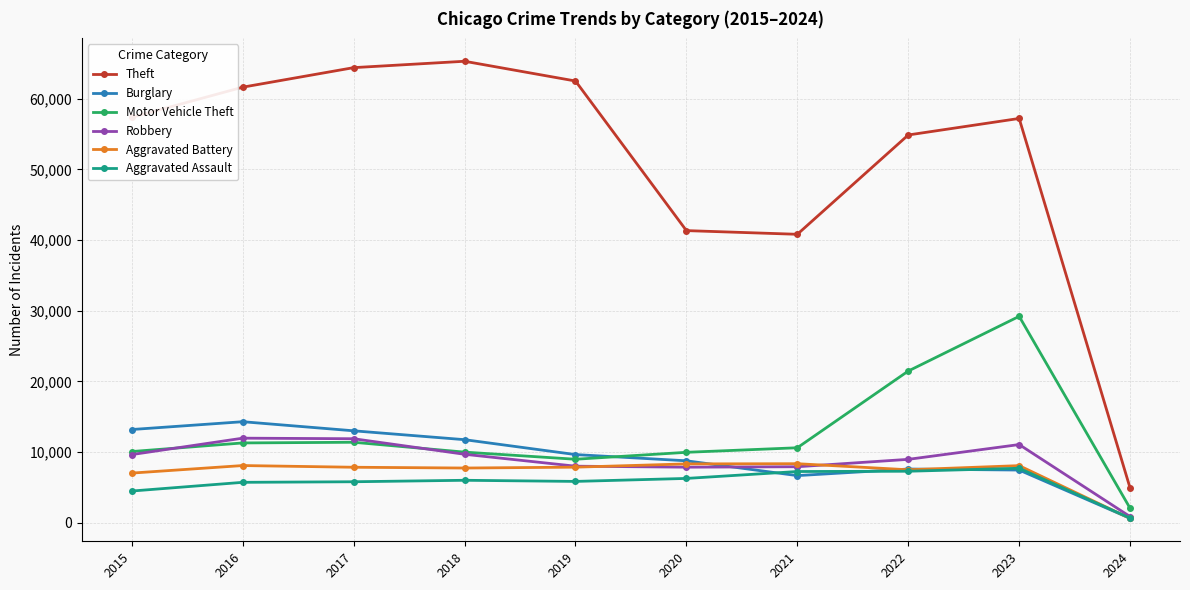

What are all the series names shown in the legend?

Theft, Burglary, Motor Vehicle Theft, Robbery, Aggravated Battery, Aggravated Assault